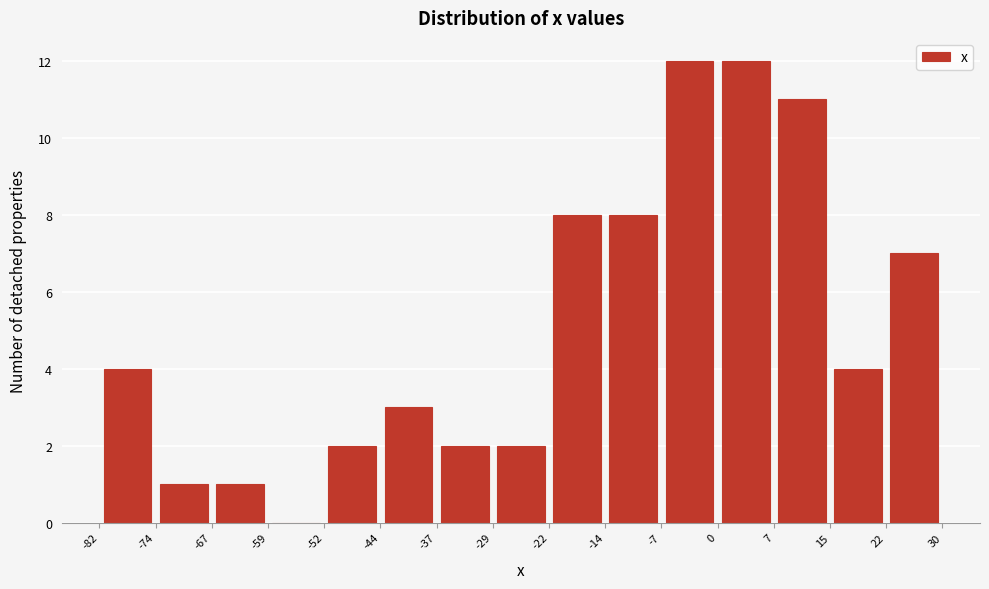

Reading left to right, list every bar in this chart as the range it spans on the x-axis followed by its height. The values are not printed on the chart, so give them approximately, as read against the axis.

-82 to -74: 4
-74 to -67: 1
-67 to -59: 1
-59 to -52: 0
-52 to -44: 2
-44 to -37: 3
-37 to -29: 2
-29 to -22: 2
-22 to -14: 8
-14 to -7: 8
-7 to 0: 12
0 to 7: 12
7 to 15: 11
15 to 22: 4
22 to 30: 7